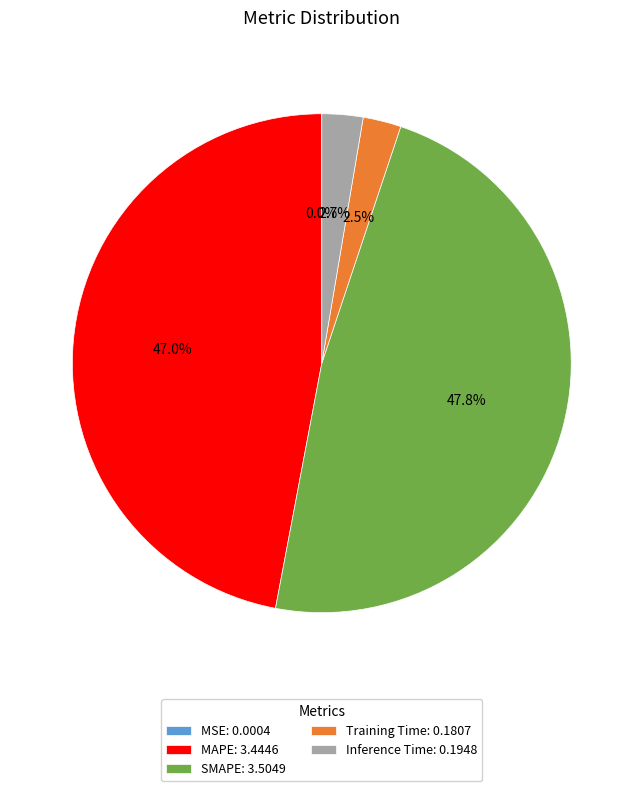

What percentage is NOT represented by Training Time: 0.1807?

97.5%